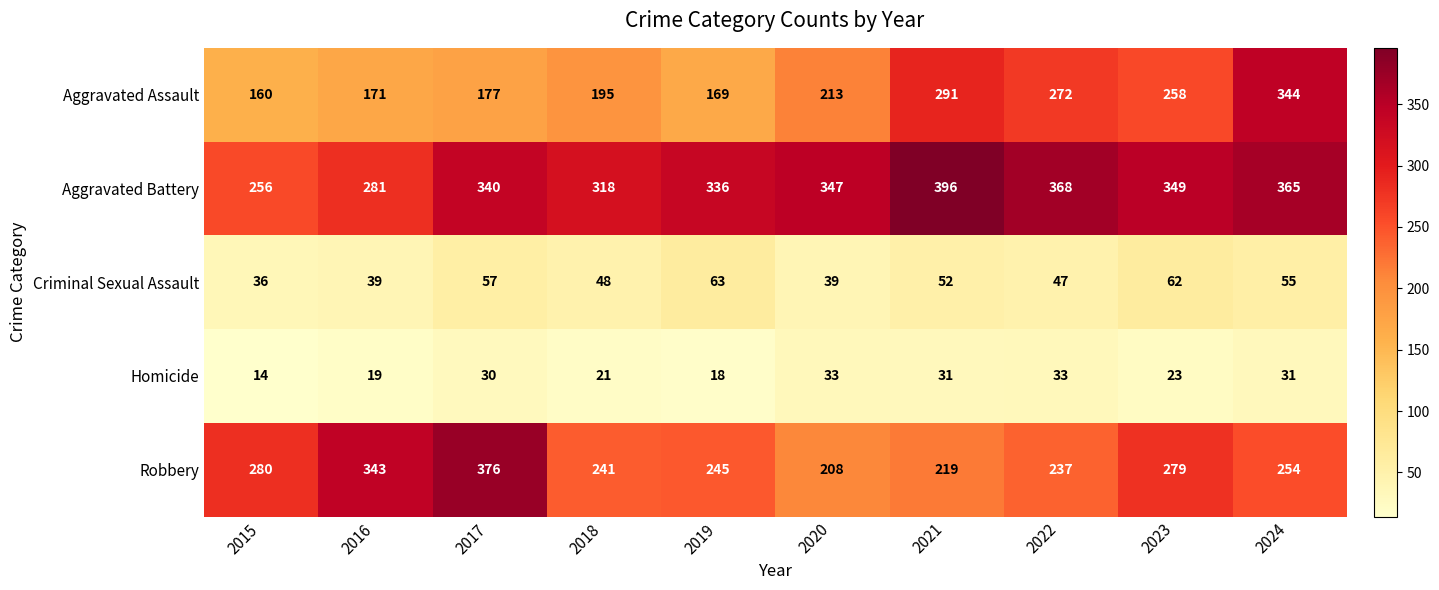

At which label is Criminal Sexual Assault closest to 49?

2018